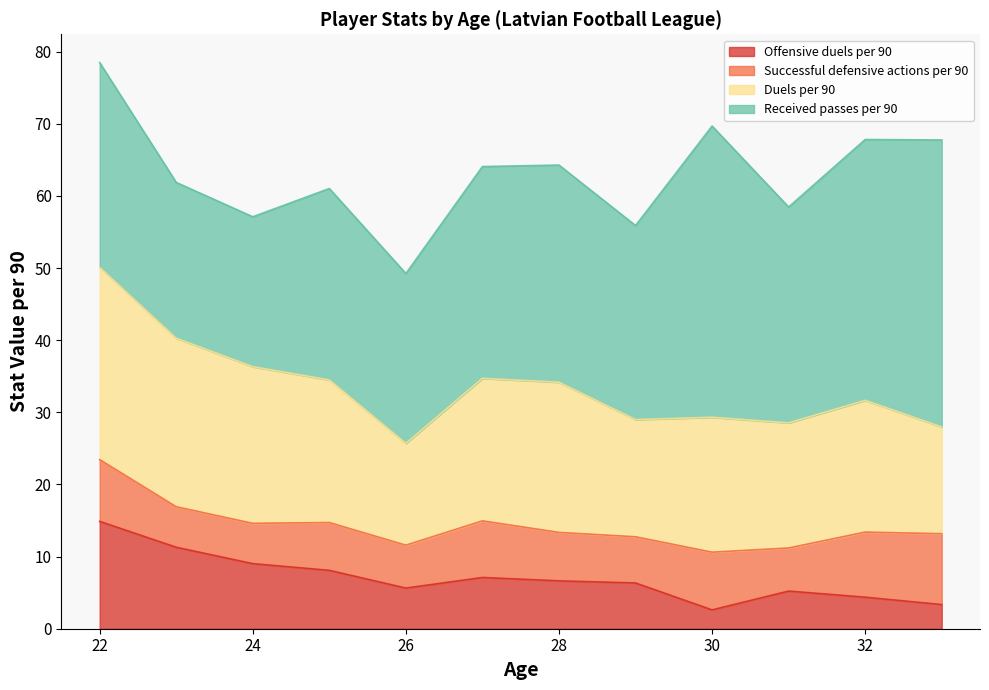

True or false: Successful defensive actions per 90 and Received passes per 90 intersect in this chart.

False